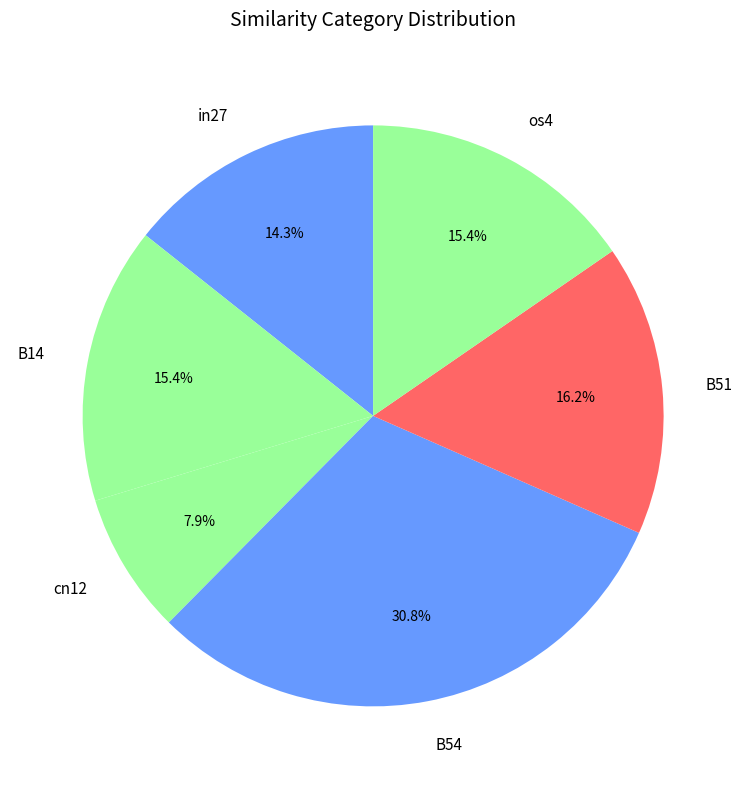

What percentage do cn12 and in27 together represent?

22.2%